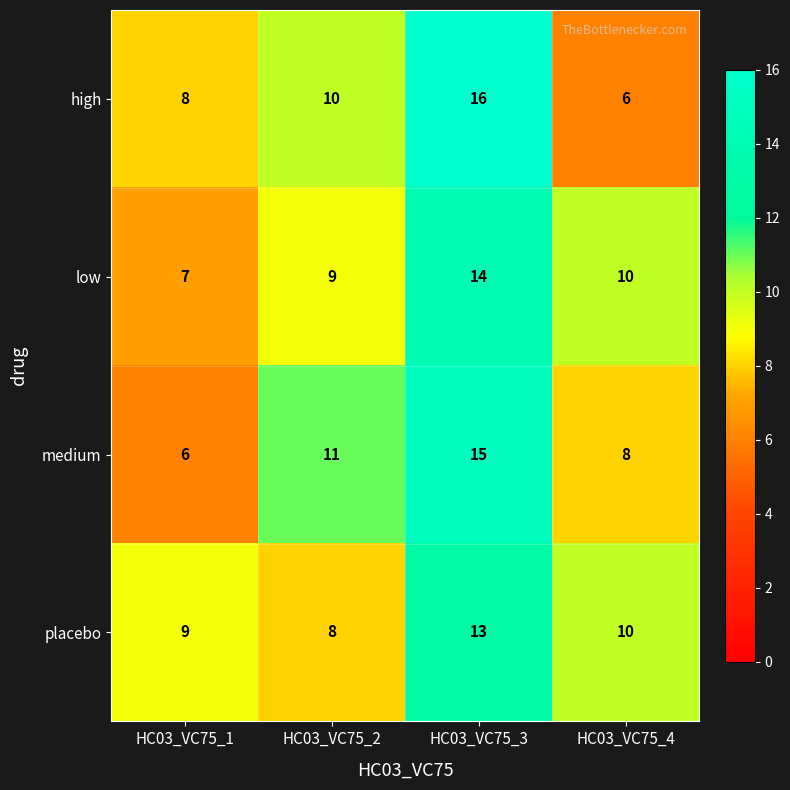

Which series has the widest spread of values?

high